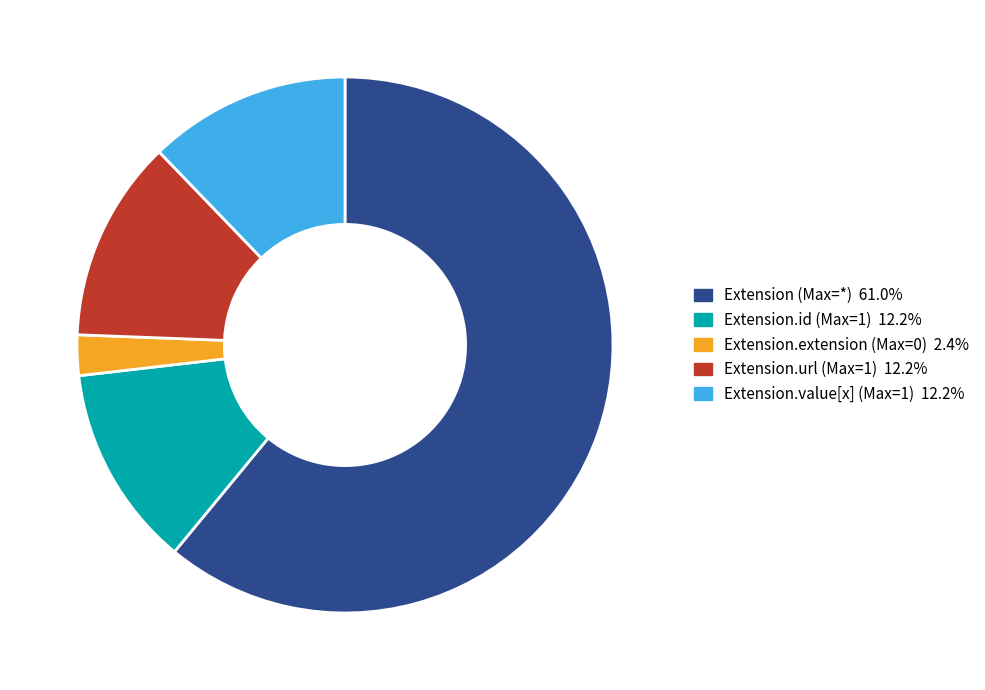

Does any single category account for the majority?

Yes